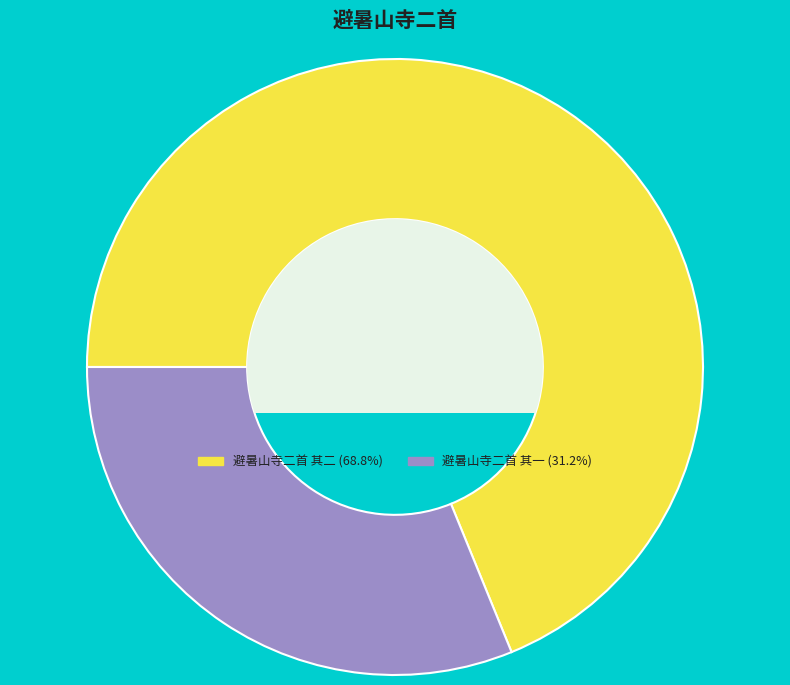

Does 避暑山寺二首 其二 (68.8%) account for over 50% of the chart?

Yes